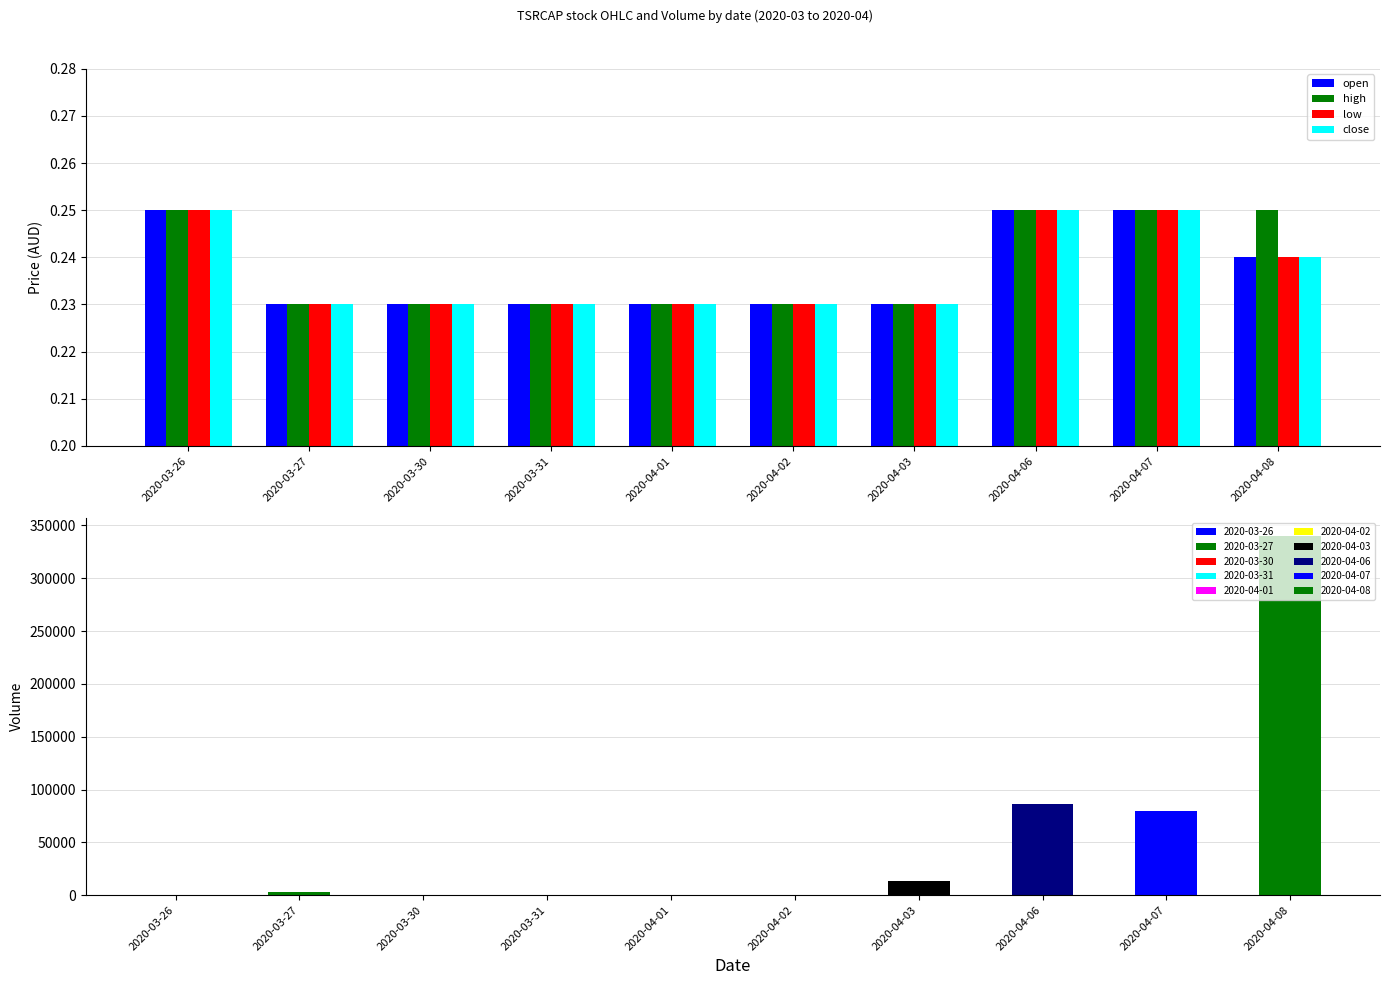

At 2020-04-03, list the series in order from smallest to largest.

open, high, low, close